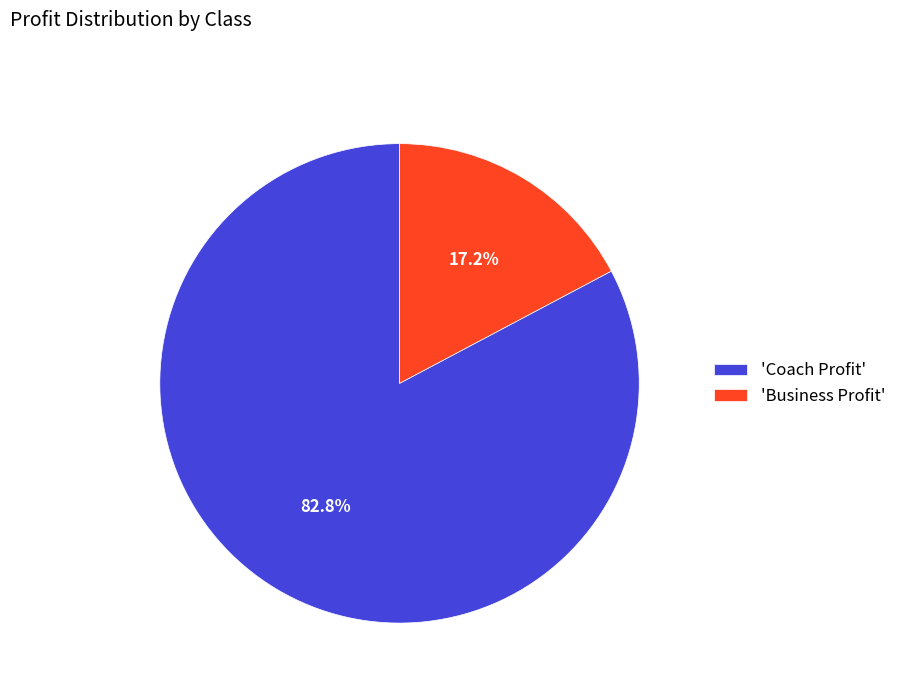

Rank the categories by value from lowest to highest.

'Business Profit', 'Coach Profit'